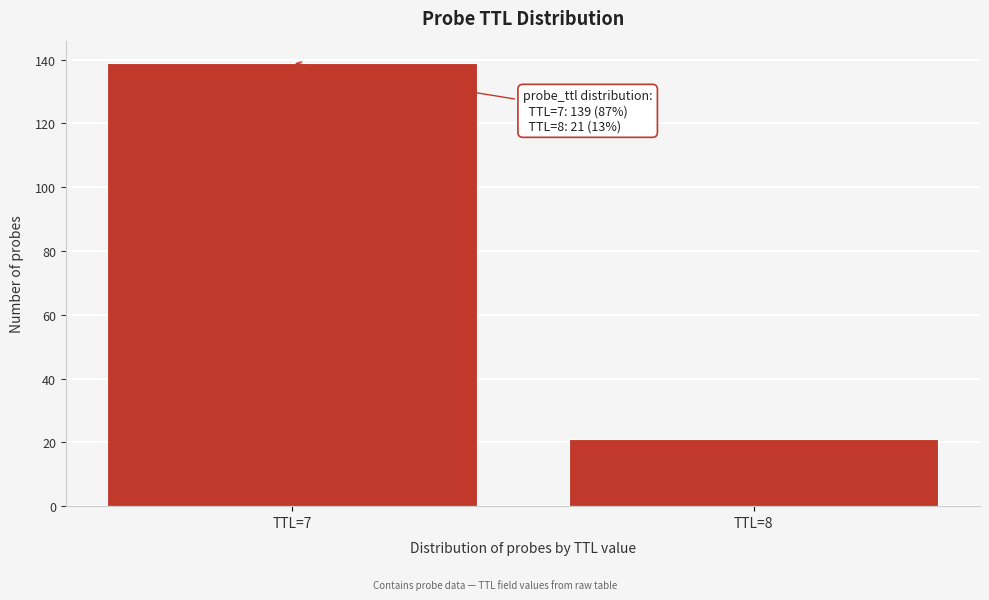

Reading right to left, extract all data points from this chart.

21	139